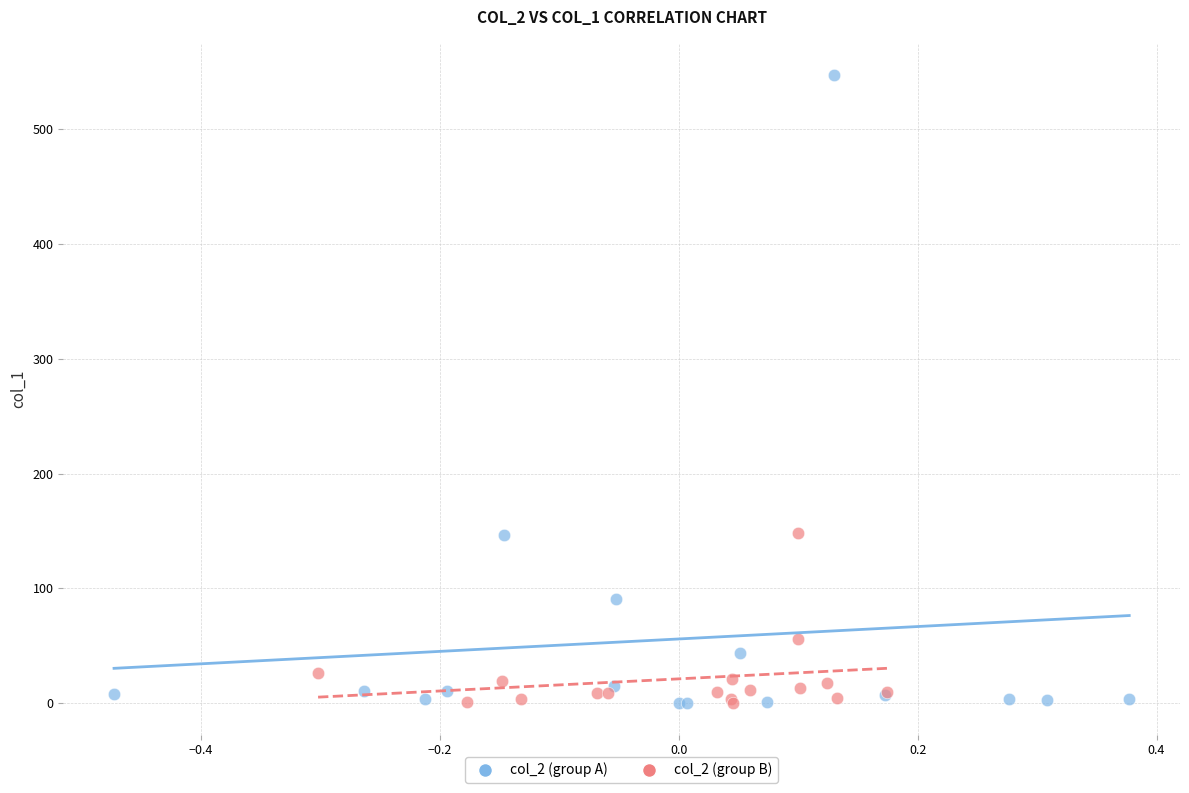

Which series contains the highest Y value?

col_2 (group A)